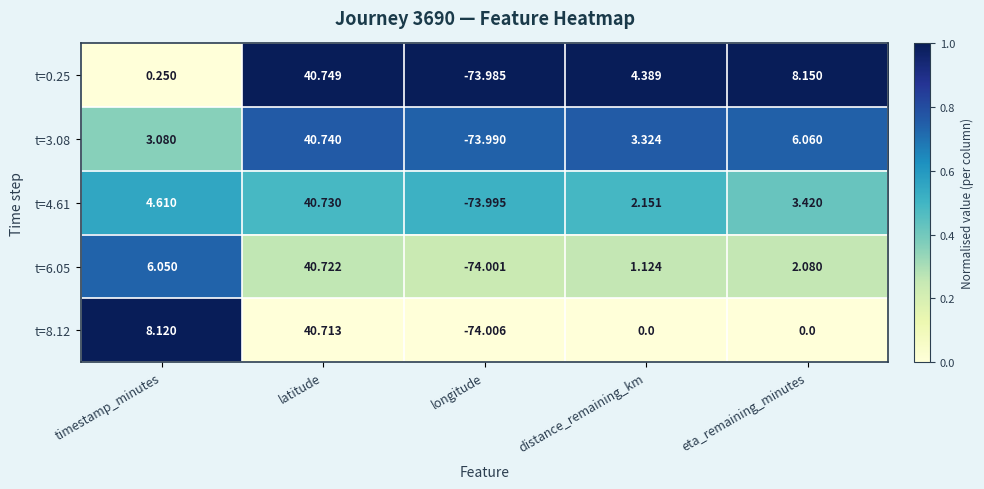

What is the greatest value displayed?

40.7